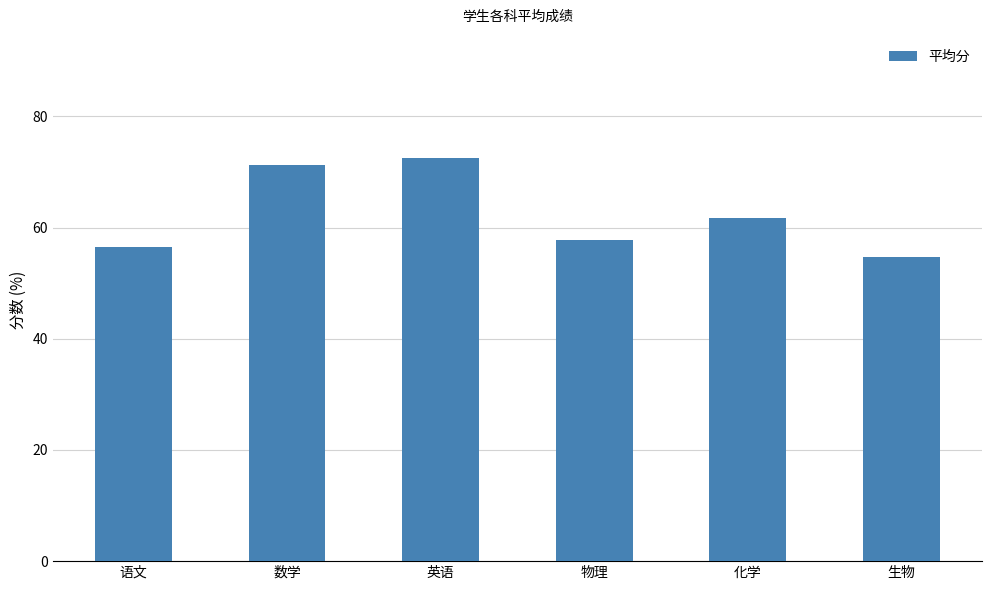

List the labels in order of value, smallest first.

生物, 语文, 物理, 化学, 数学, 英语